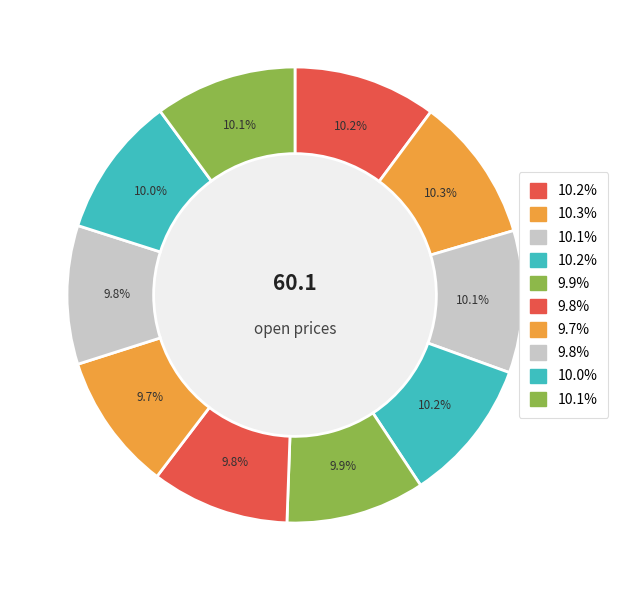

Count the number of slices in the pie.

10